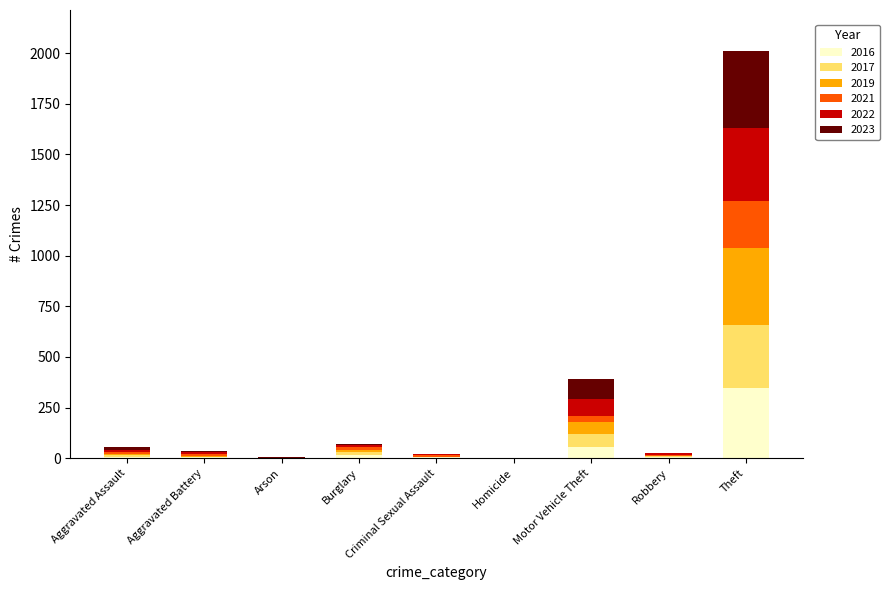

Are the bars horizontal?

No